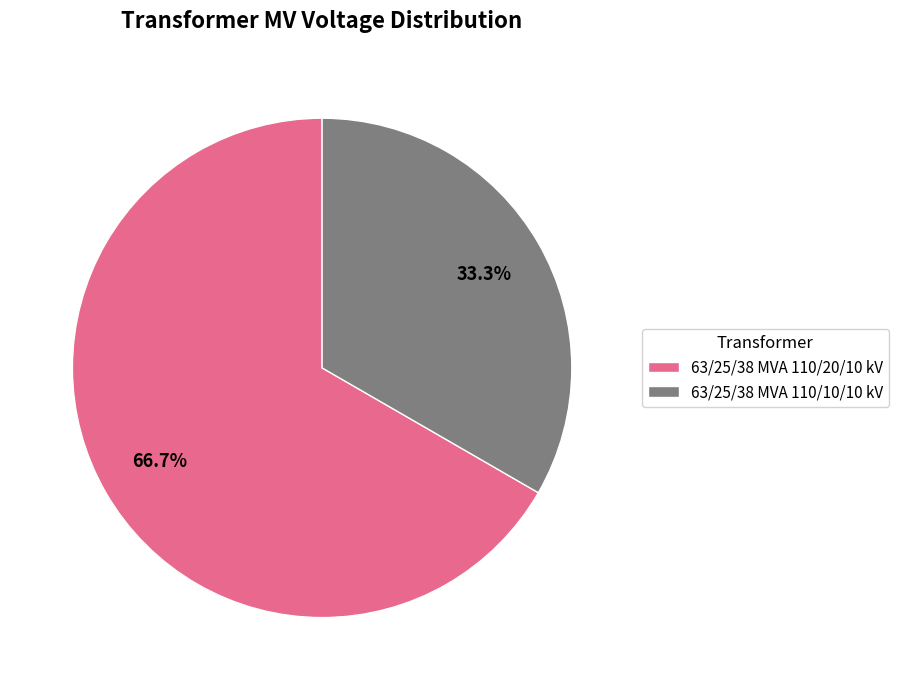

Which has a higher value, 63/25/38 MVA 110/20/10 kV or 63/25/38 MVA 110/10/10 kV?

63/25/38 MVA 110/20/10 kV